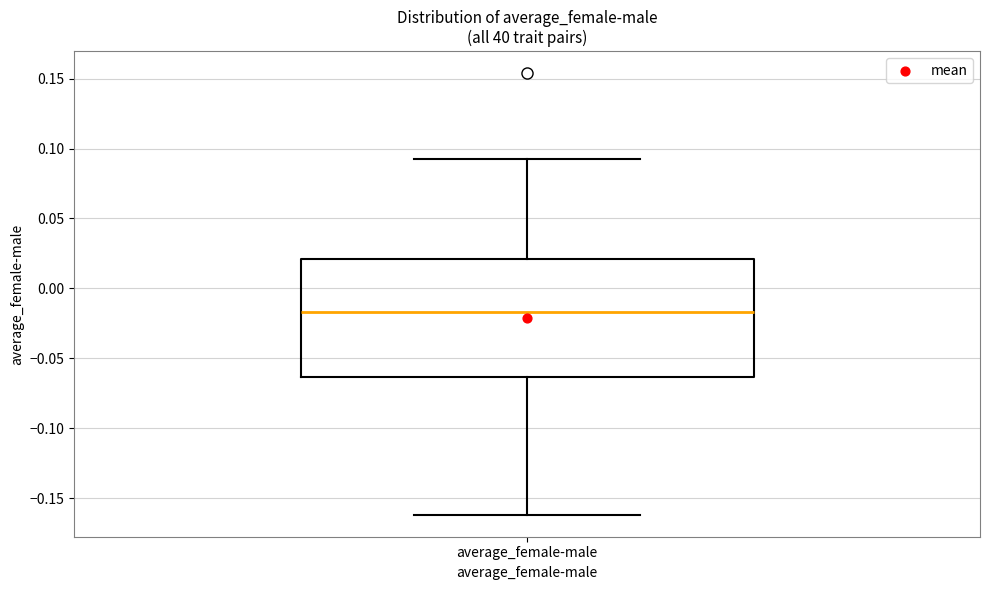

Read this box plot against the y-axis: the position of the median line, the range covered by the box, and the ends of both whiskers. The values are not printed on the chart, so give them approximately, as read against the axis.

median -0.015, box -0.065 to 0.020, whiskers -0.160 to 0.095